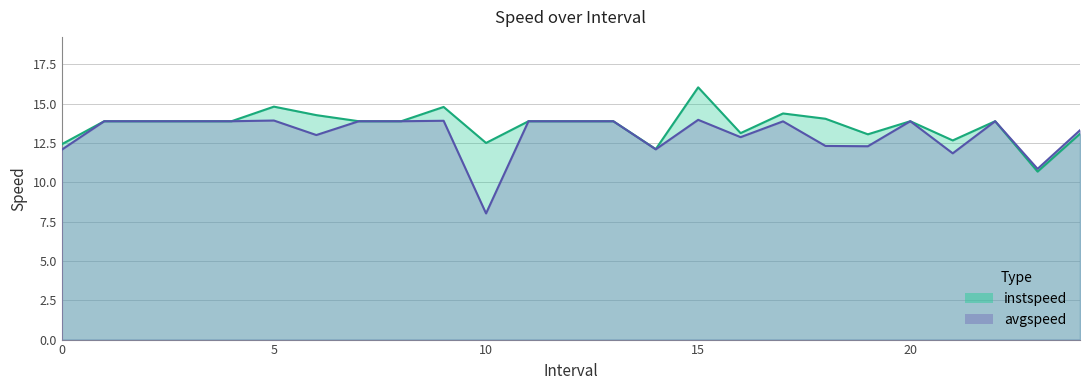

Reading right to left, transcribe all the data shown in this chart.

instspeed: 24.0=13.1	23.0=10.7	22.0=13.9	21.0=12.7	20.0=13.9	19.0=13.1	18.0=14.0	17.0=14.4	16.0=13.1	15.0=16.0	14.0=12.1	13.0=13.9	12.0=13.9	11.0=13.9	10.0=12.5	9.0=14.8	8.0=13.9	7.0=13.9	6.0=14.3	5.0=14.8	4.0=13.9	3.0=13.9	2.0=13.9	1.0=13.9	0.0=12.4
avgspeed: 24.0=13.3	23.0=10.9	22.0=13.9	21.0=11.8	20.0=13.9	19.0=12.3	18.0=12.3	17.0=13.9	16.0=12.9	15.0=14.0	14.0=12.1	13.0=13.9	12.0=13.9	11.0=13.9	10.0=8.0	9.0=13.9	8.0=13.9	7.0=13.9	6.0=13.0	5.0=13.9	4.0=13.9	3.0=13.9	2.0=13.9	1.0=13.9	0.0=12.1